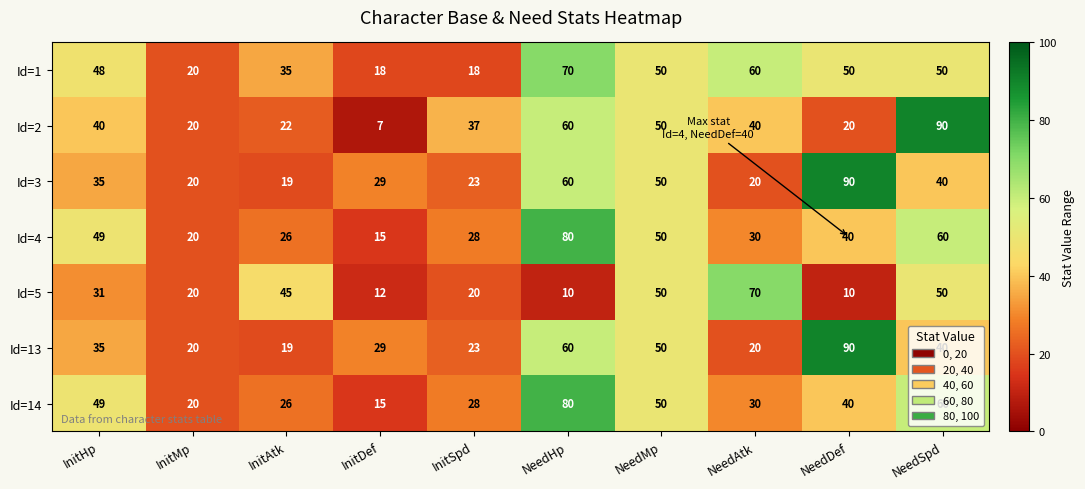

What is the difference between the highest and lowest values at NeedSpd?

50